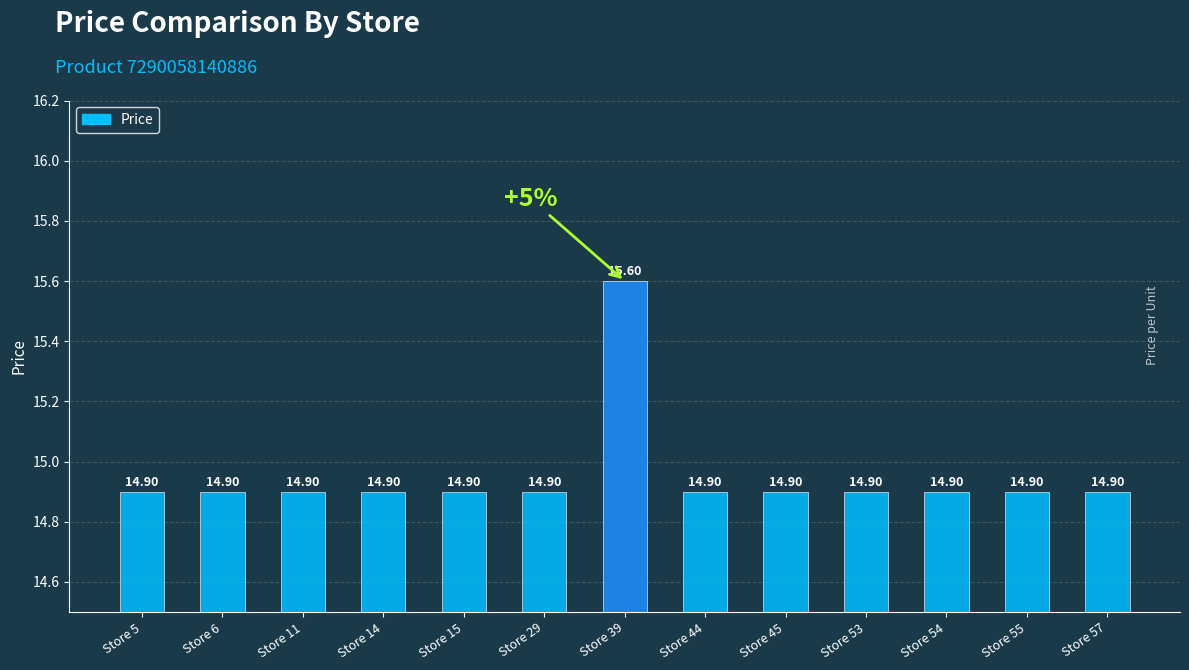

Is it true that the value at Store 45 is 14.9?

True